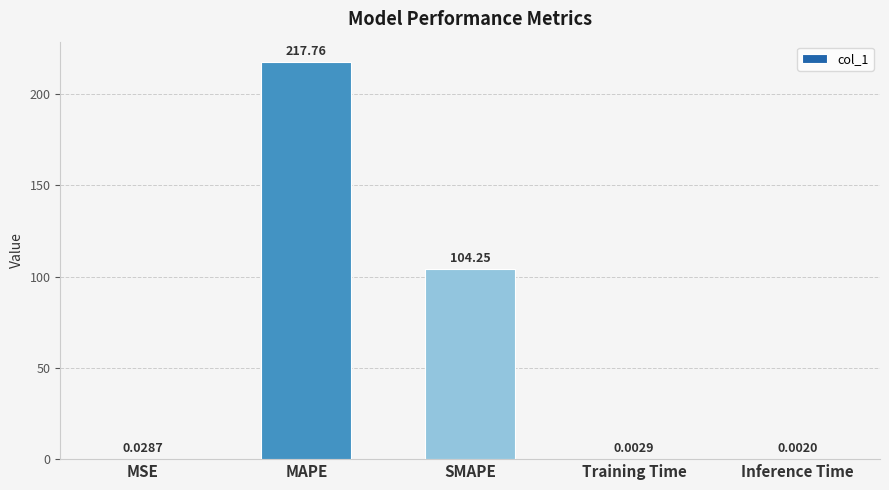

What is the difference between the values at MSE and SMAPE?

104.2